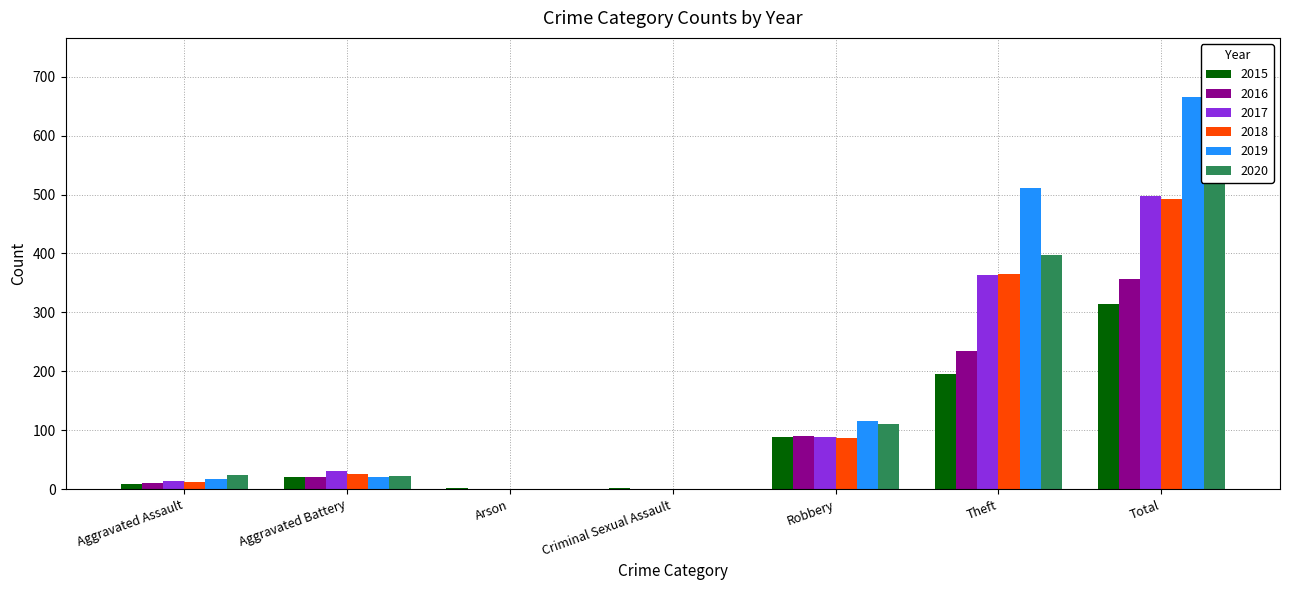

What are all the series names shown in the legend?

2015, 2016, 2017, 2018, 2019, 2020